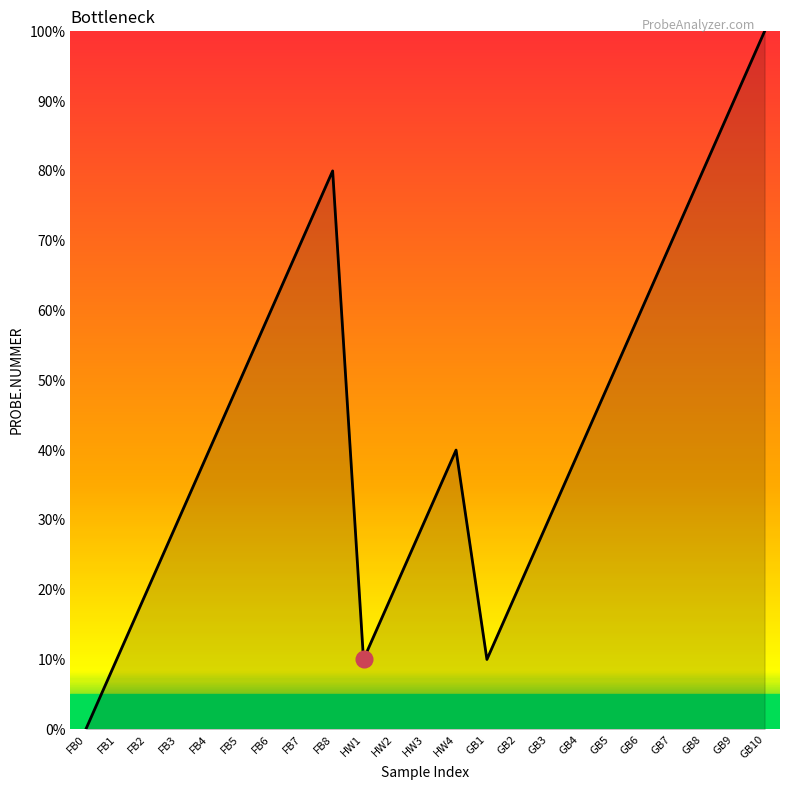

Count the number of categories in the chart.

23